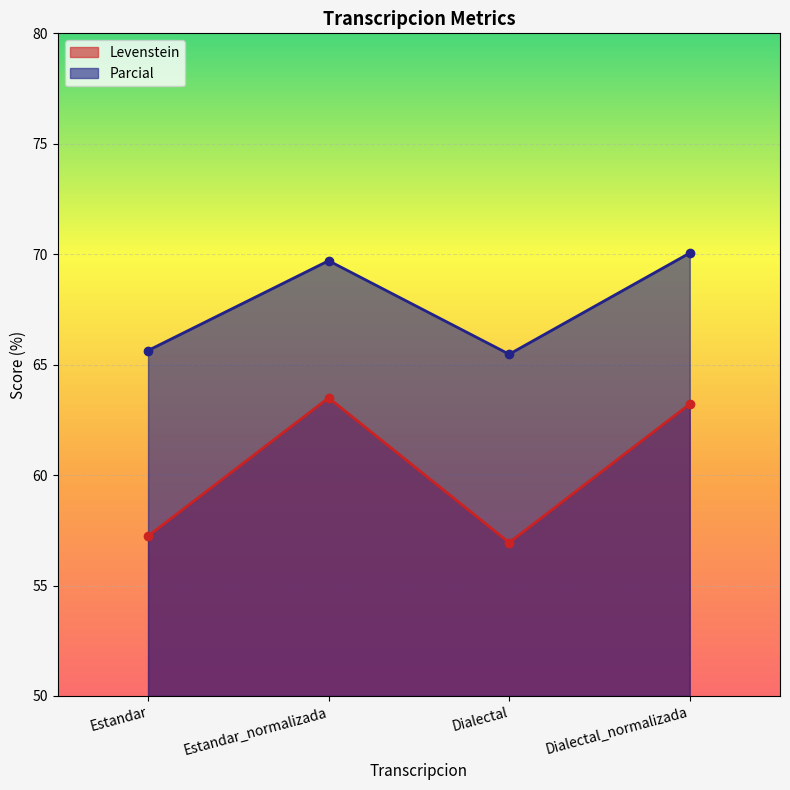

Between Estandar_normalizada and Dialectal, which series saw the biggest shift?

Levenstein